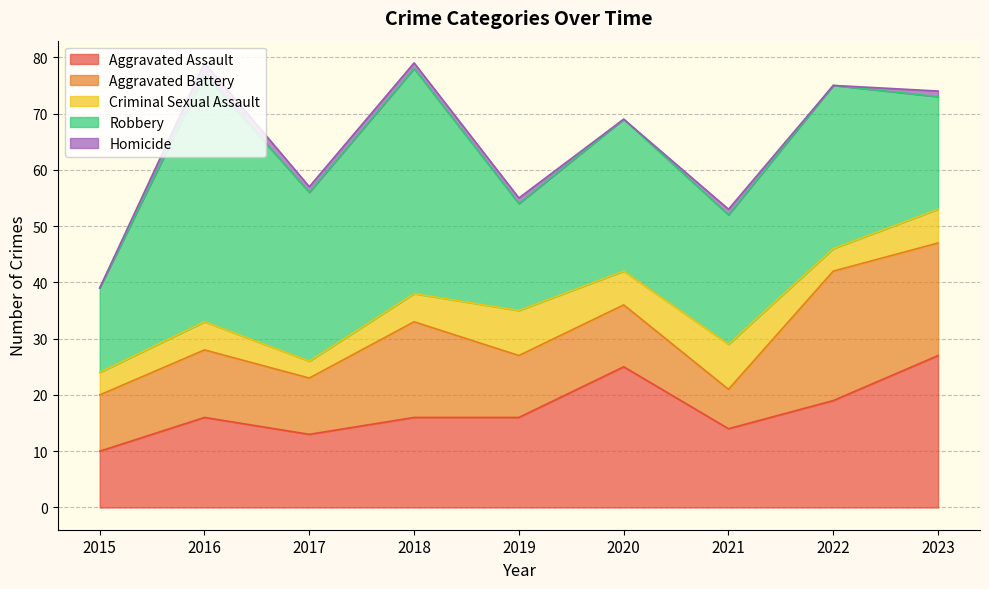

What is the total value across all series at 2015?

39